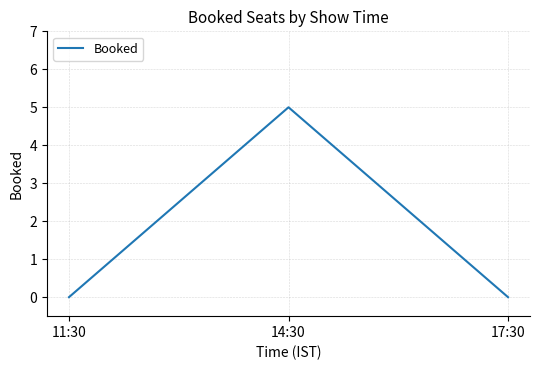

Reading left to right, extract all data points from this chart.

0	5	0